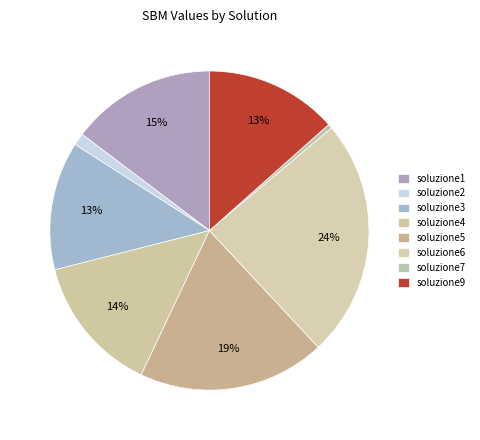

Which category has the smallest portion of the pie?

soluzione7